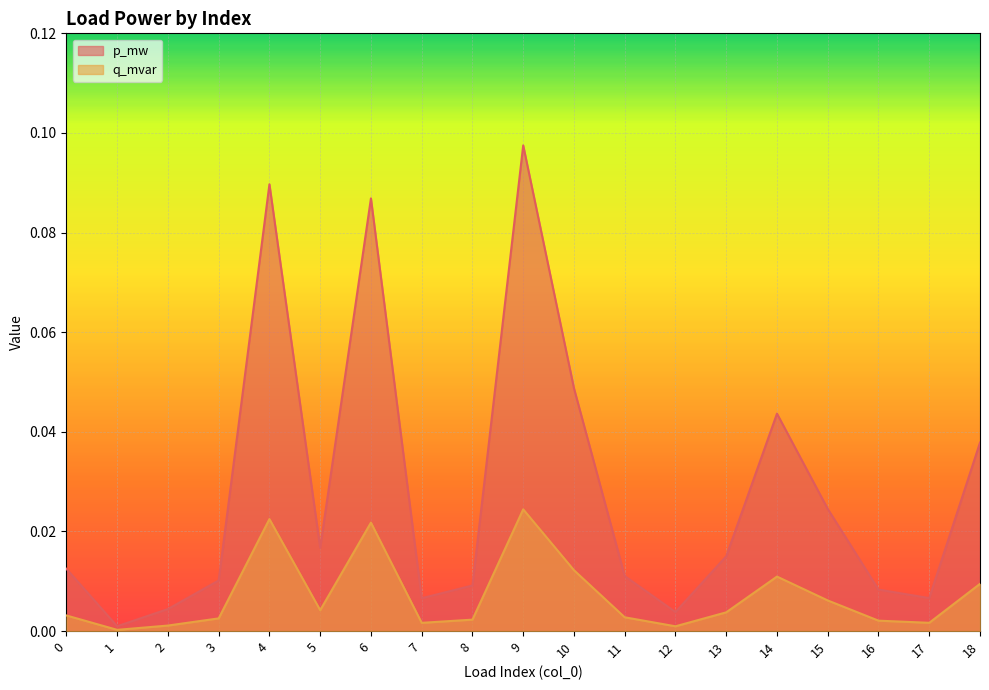

Reading right to left, list all the values displayed in this chart.

p_mw: 0.0	0.0	0.0	0.0	0.0	0.0	0.0	0.0	0.0	0.1	0.0	0.0	0.1	0.0	0.1	0.0	0.0	0.0	0.0
q_mvar: 0.0	0.0	0.0	0.0	0.0	0.0	0.0	0.0	0.0	0.0	0.0	0.0	0.0	0.0	0.0	0.0	0.0	0.0	0.0